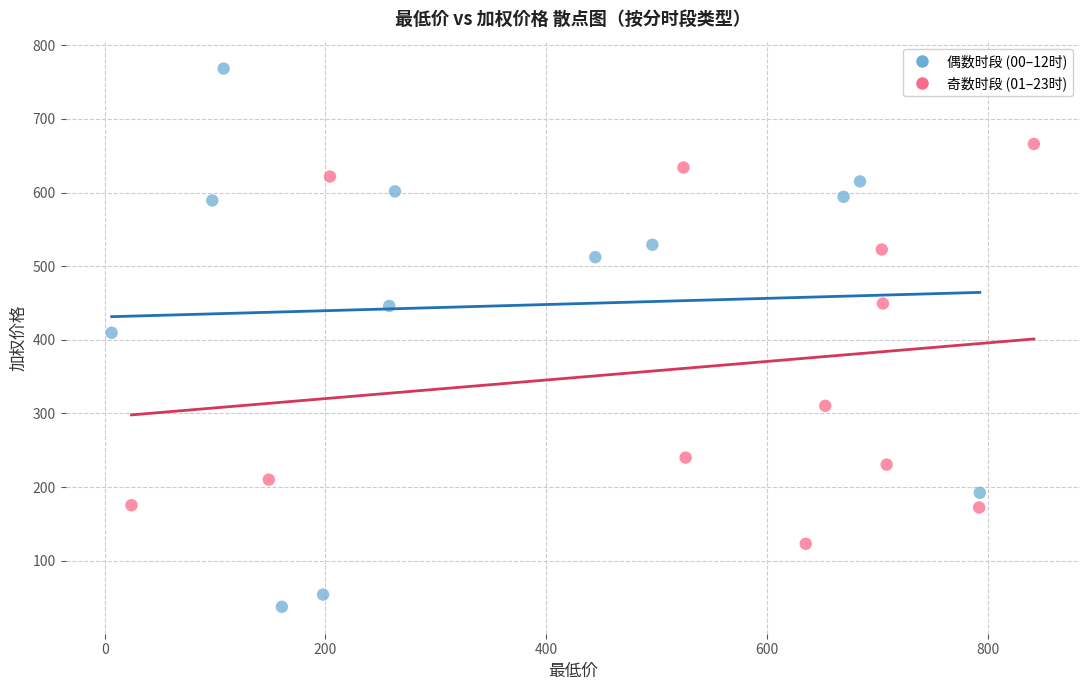

Which series reaches the minimum Y coordinate?

偶数时段 (00–12时)